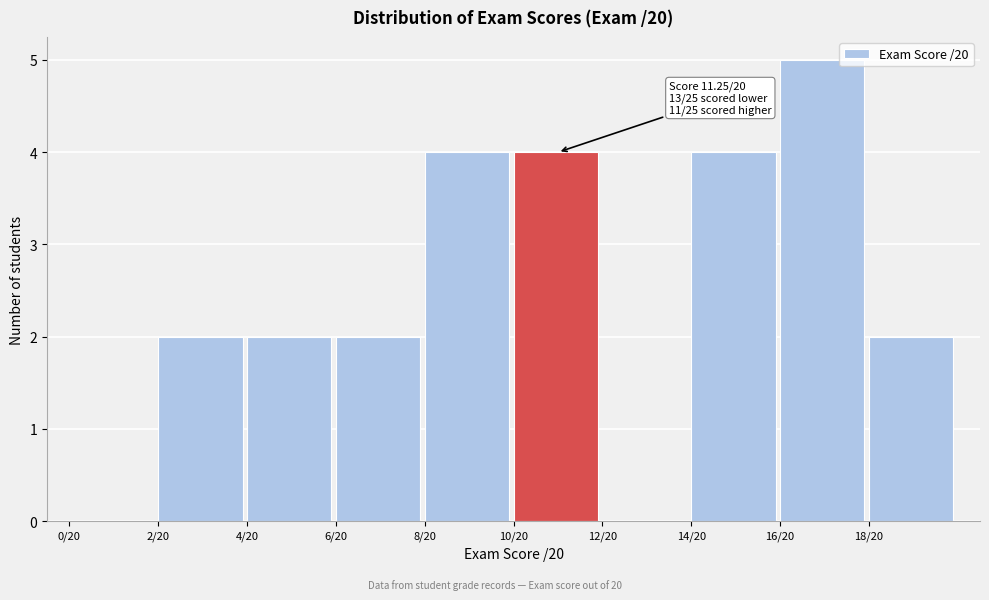

Reading left to right, extract all data points from this chart.

0/20=0	2/20=2	4/20=2	6/20=2	8/20=4	10/20=4	12/20=0	14/20=4	16/20=5	18/20=2